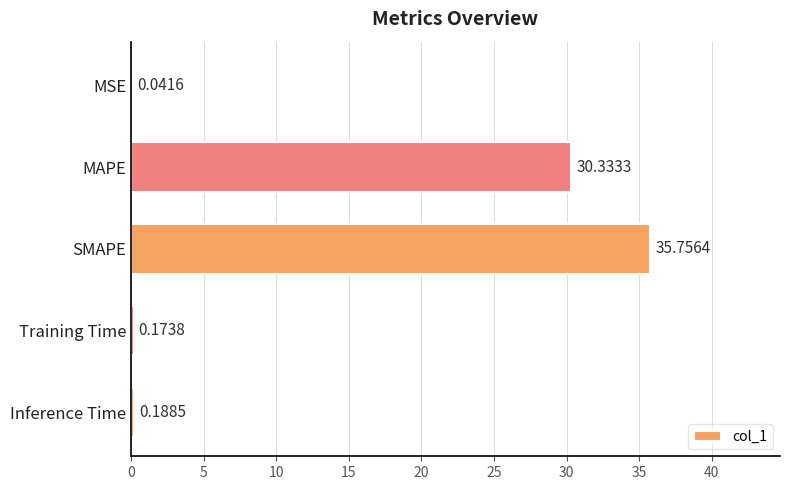

Between SMAPE and MAPE, which is larger?

SMAPE